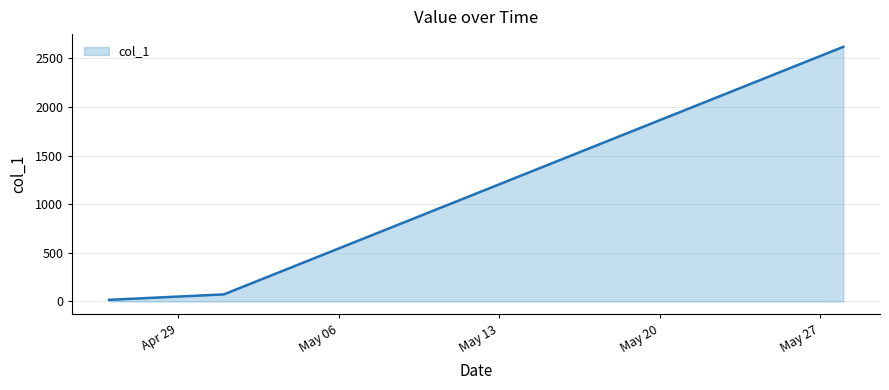

What is the sum of all values?

2707.6